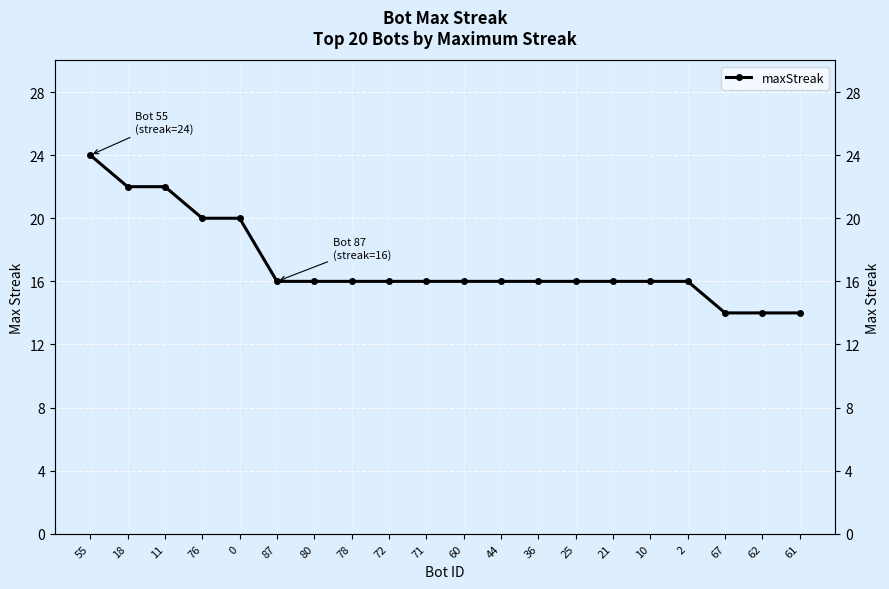

Which has a higher value, 44 or 18?

18